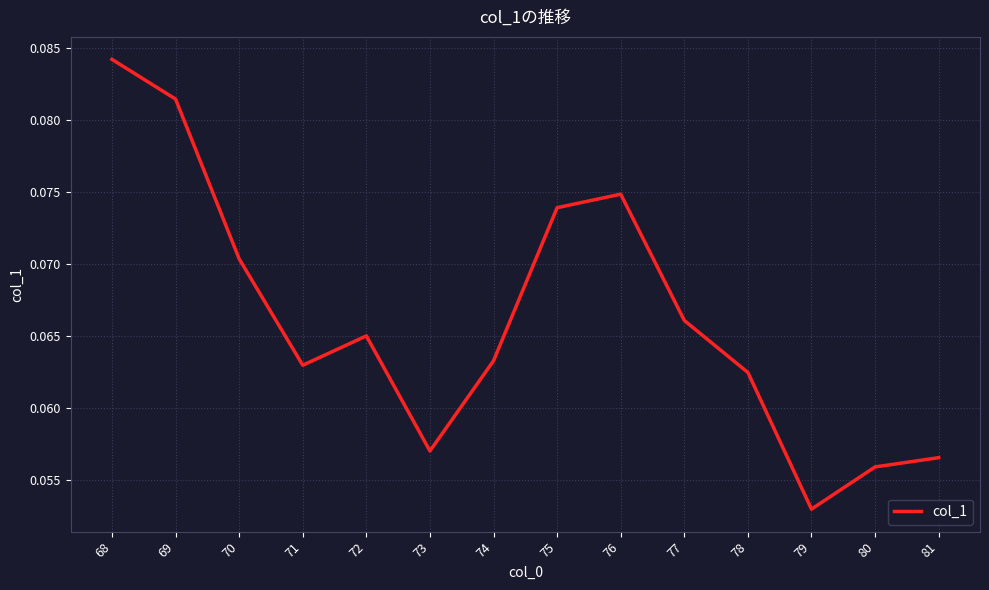

Which has a higher value, 68 or 71?

68